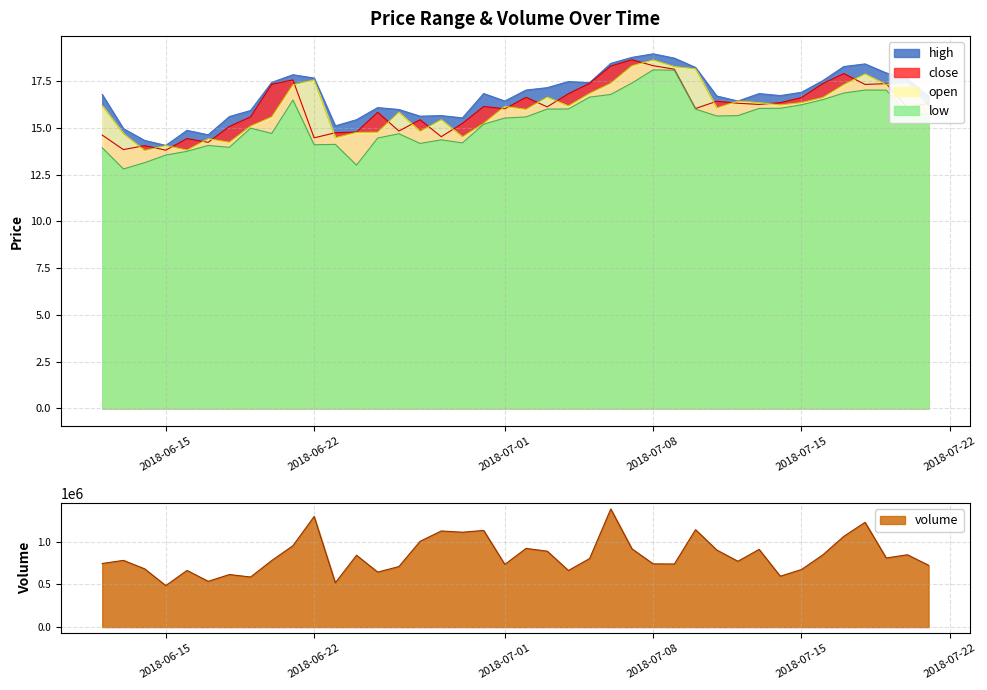

True or false: low and high cross at least once.

False